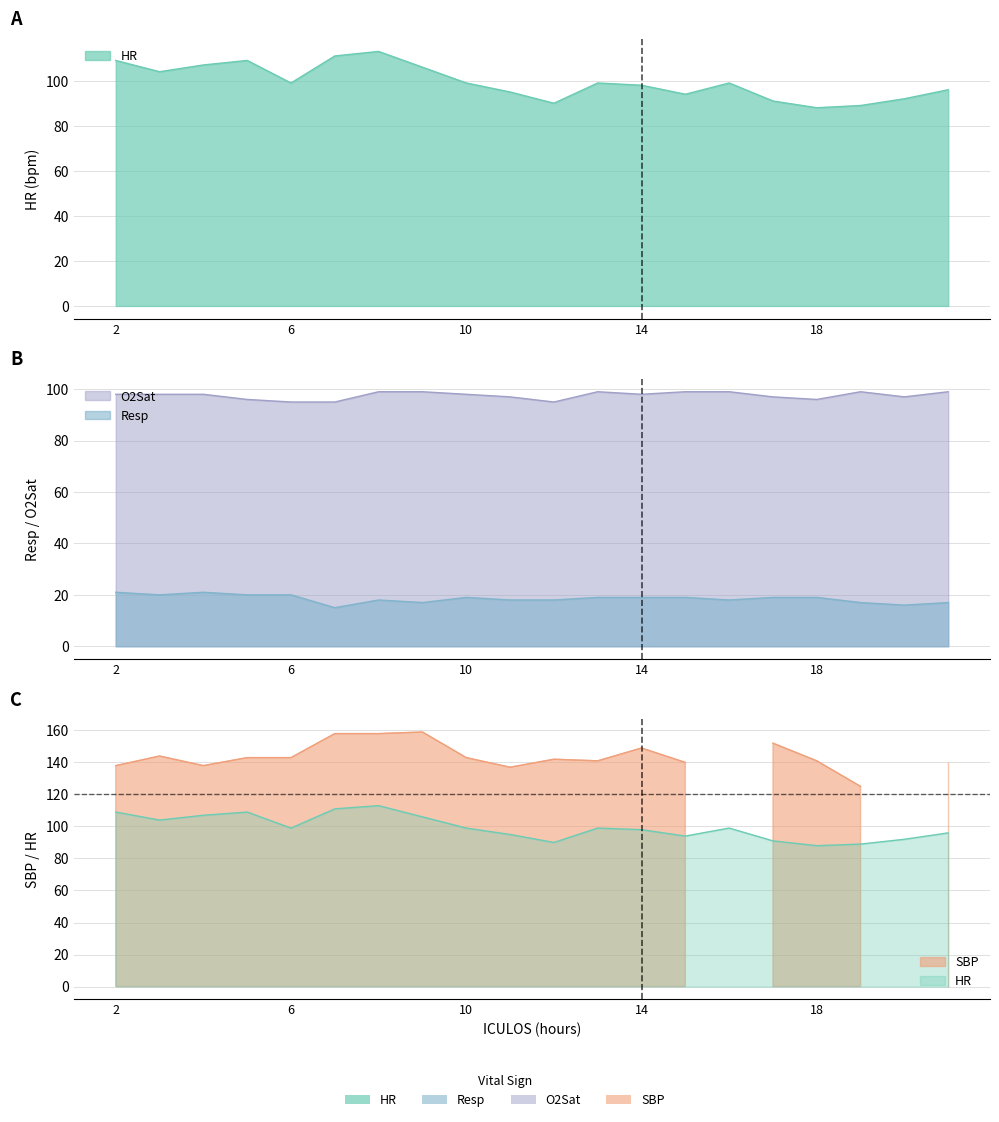

Where is Resp nearest to the value 18?

8